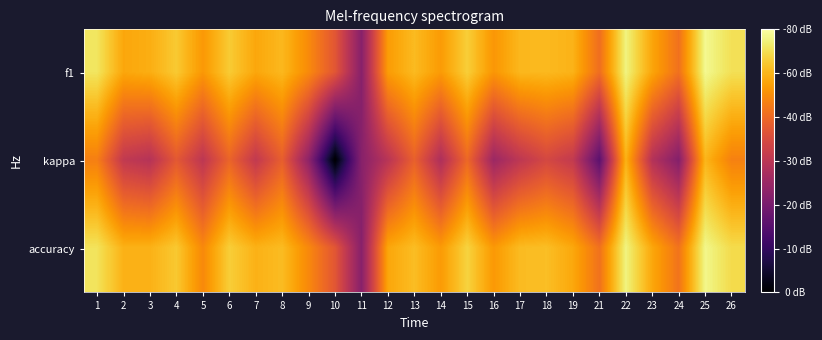

Reading left to right, what are all the values shown in this chart?

f1: 1=0.8	2=0.6	3=0.6	4=0.7	5=0.5	6=0.7	7=0.6	8=0.6	9=0.5	10=0.3	11=0.0	12=0.6	13=0.6	14=0.6	15=0.7	16=0.5	17=0.6	18=0.6	19=0.6	21=0.4	22=0.8	23=0.6	24=0.4	25=0.8	26=0.7
kappa: 1=0.5	2=0.2	3=0.2	4=0.3	5=0.2	6=0.4	7=0.2	8=0.4	9=0.0	10=-0.5	11=0.0	12=0.2	13=0.4	14=0.1	15=0.4	16=0.1	17=0.2	18=0.3	19=0.2	21=-0.1	22=0.6	23=0.2	24=-0.0	25=0.6	26=0.5
accuracy: 1=0.8	2=0.6	3=0.6	4=0.7	5=0.5	6=0.7	7=0.6	8=0.6	9=0.5	10=0.3	11=0.0	12=0.6	13=0.6	14=0.6	15=0.7	16=0.5	17=0.6	18=0.7	19=0.6	21=0.4	22=0.8	23=0.6	24=0.4	25=0.8	26=0.7